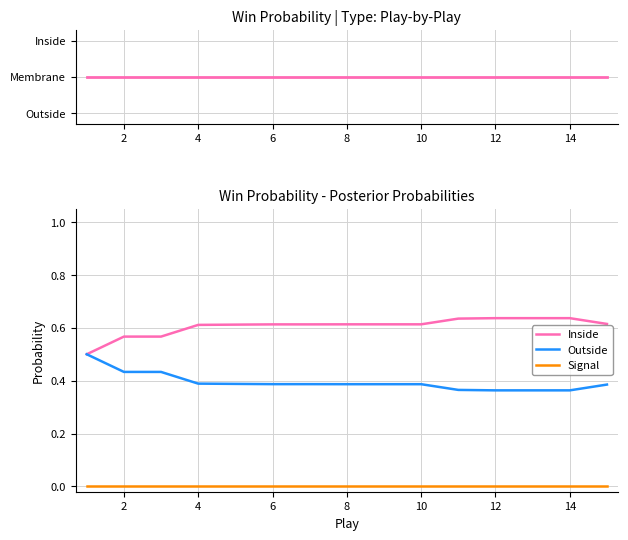

True or false: Outside has more than 2 points higher than both neighbors.

False